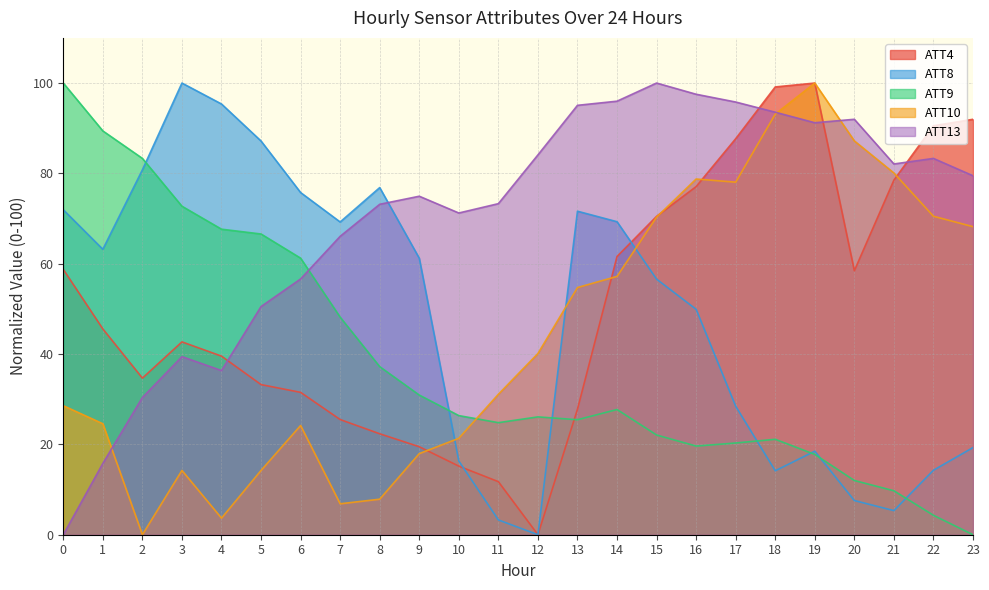

Is it true that ATT4 equals 90.3 at 14?

False